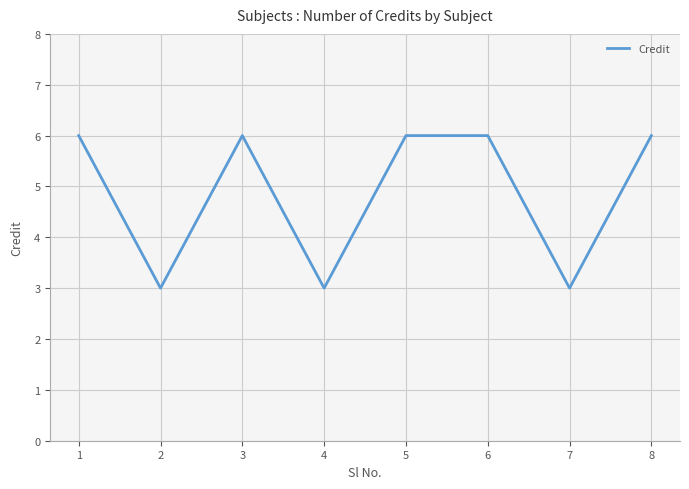

Where is the first local maximum?

3